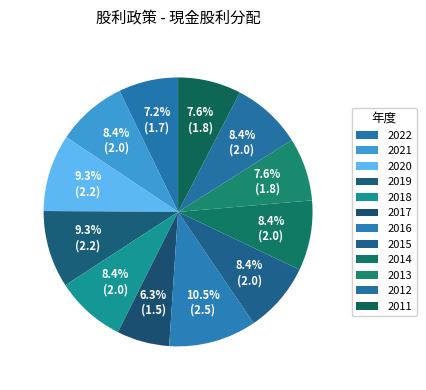

How many slices are in this pie chart?

12